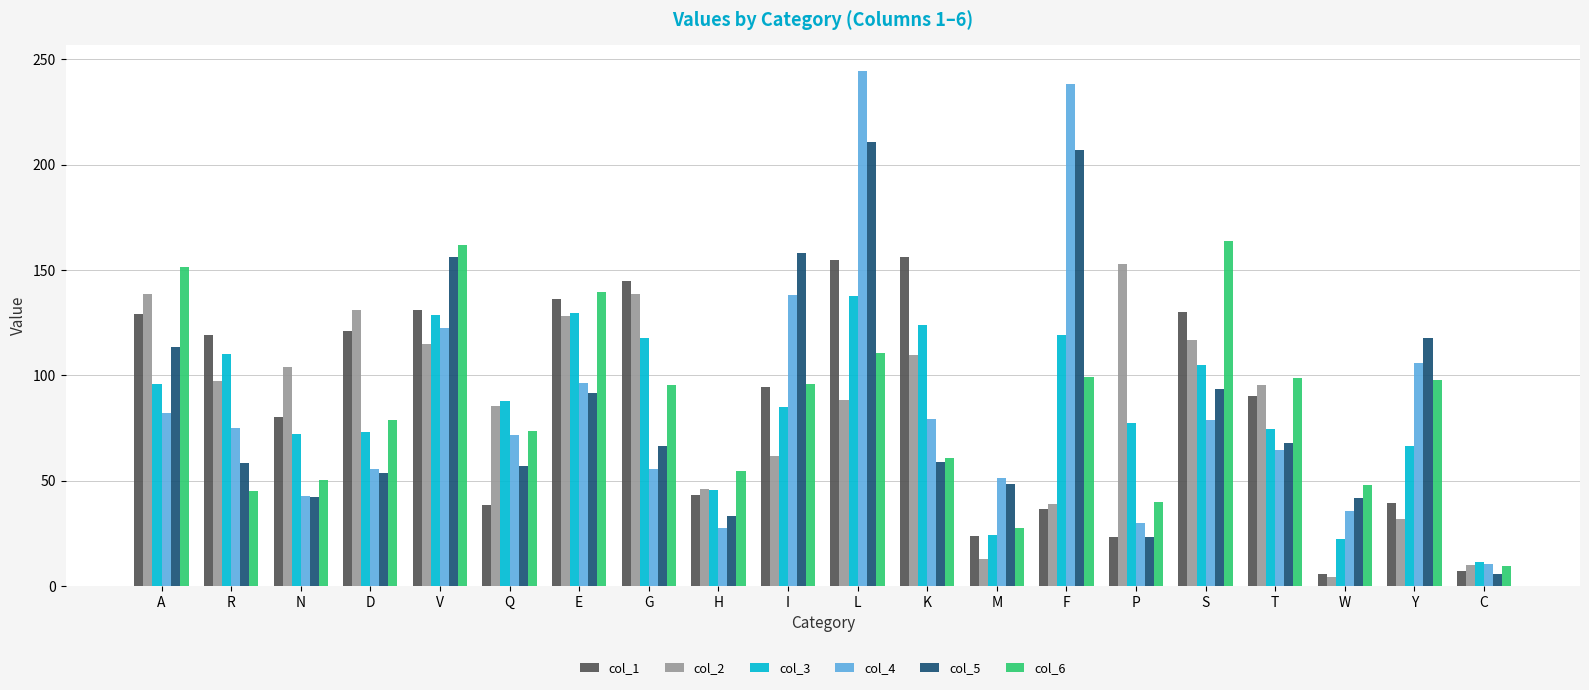

Read the col_6 value at I.

95.8